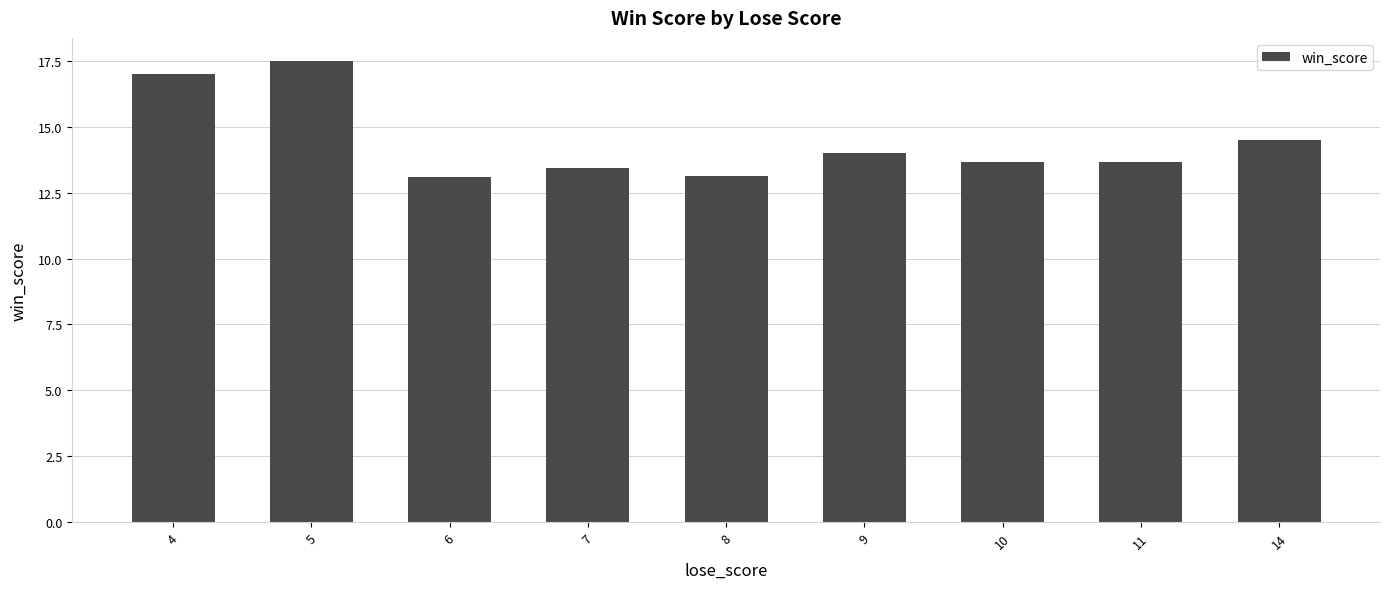

Is it true that the value at 5 is 11.1?

False